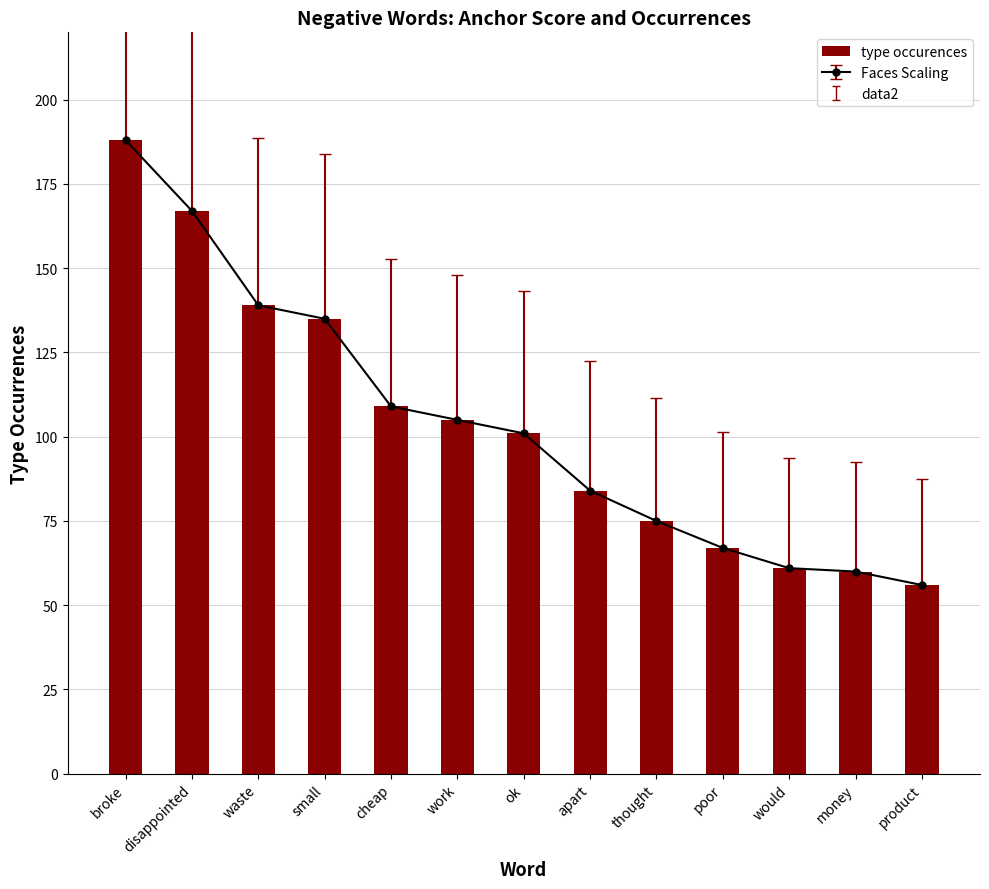

Approximately how many times larger is the value at waste compared to apart?

1.7